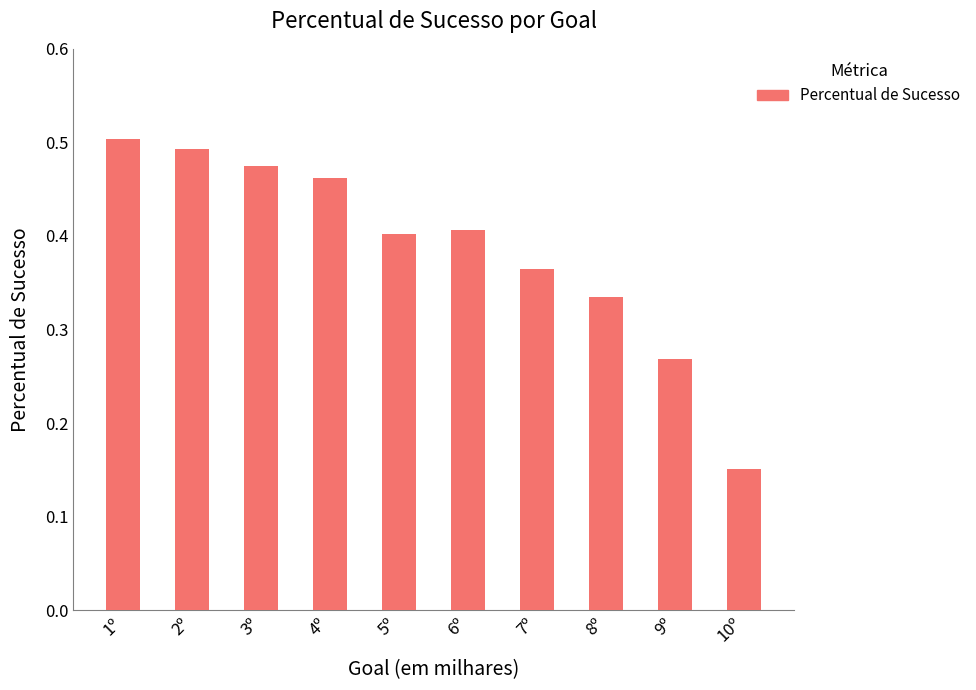

What is the sum of the values at 9º and 2º?

0.8